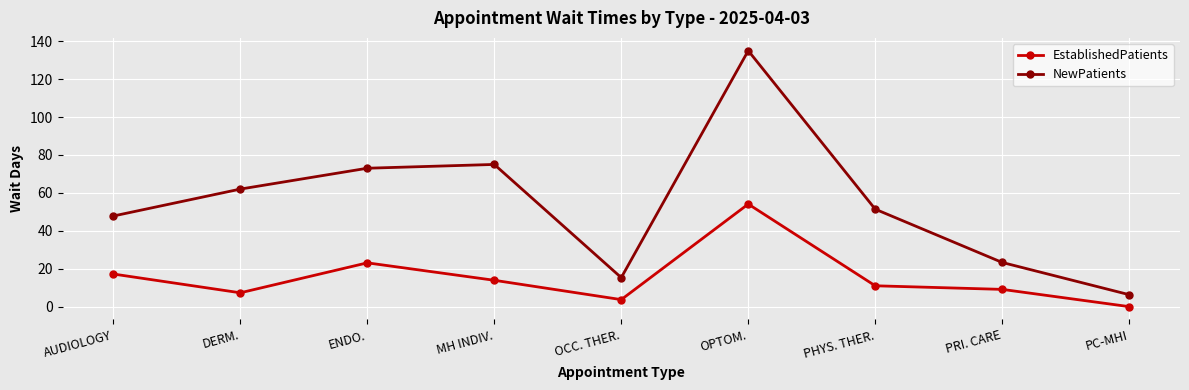

Reading left to right, transcribe all the data shown in this chart.

EstablishedPatients: 17.2	7.3	23.1	13.9	3.7	54.1	11.0	9.1	0.0
NewPatients: 47.8	62.0	73.0	75.0	15.3	135.0	51.4	23.3	6.3